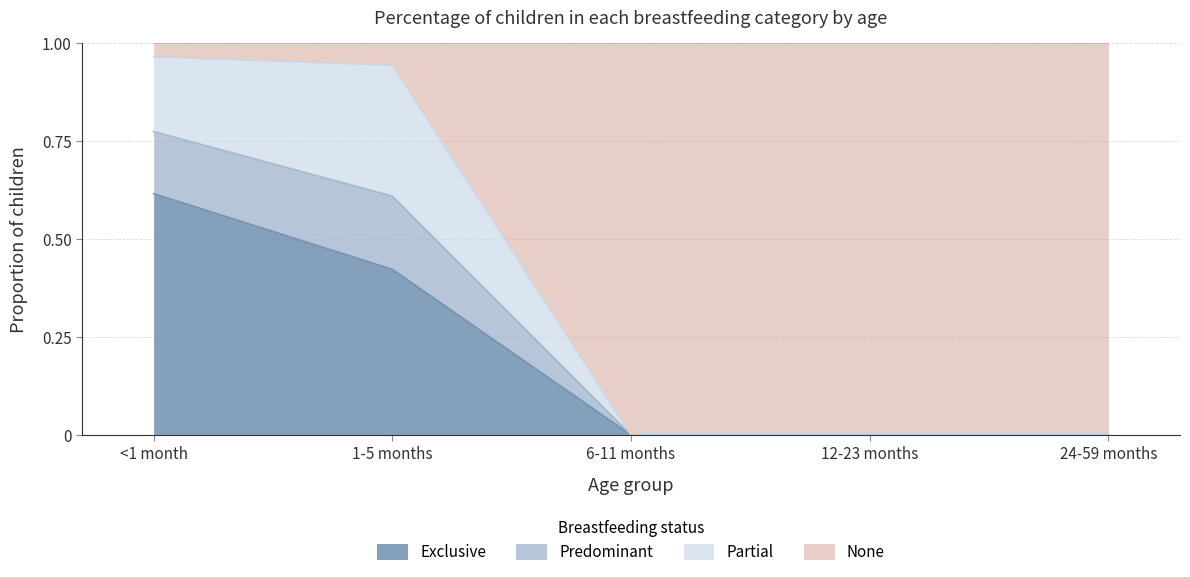

Is the value of Predominant at 1-5 months greater than the value of None at 1-5 months?

Yes